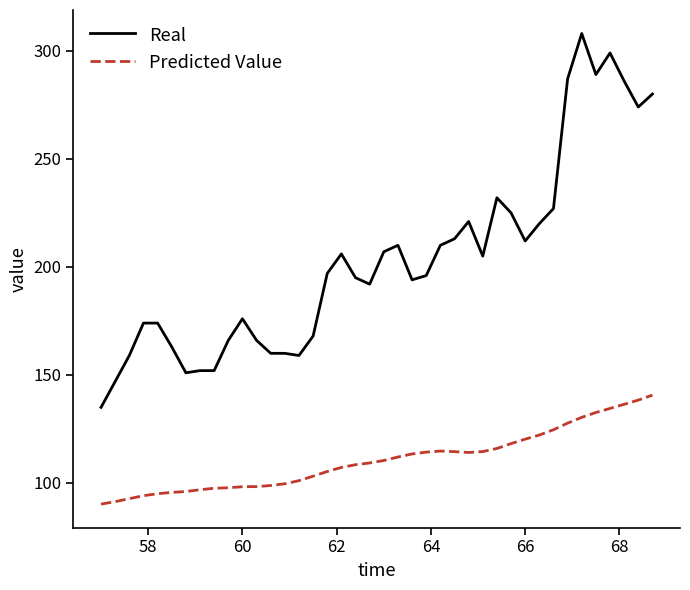

What is the greatest value displayed?

308.0